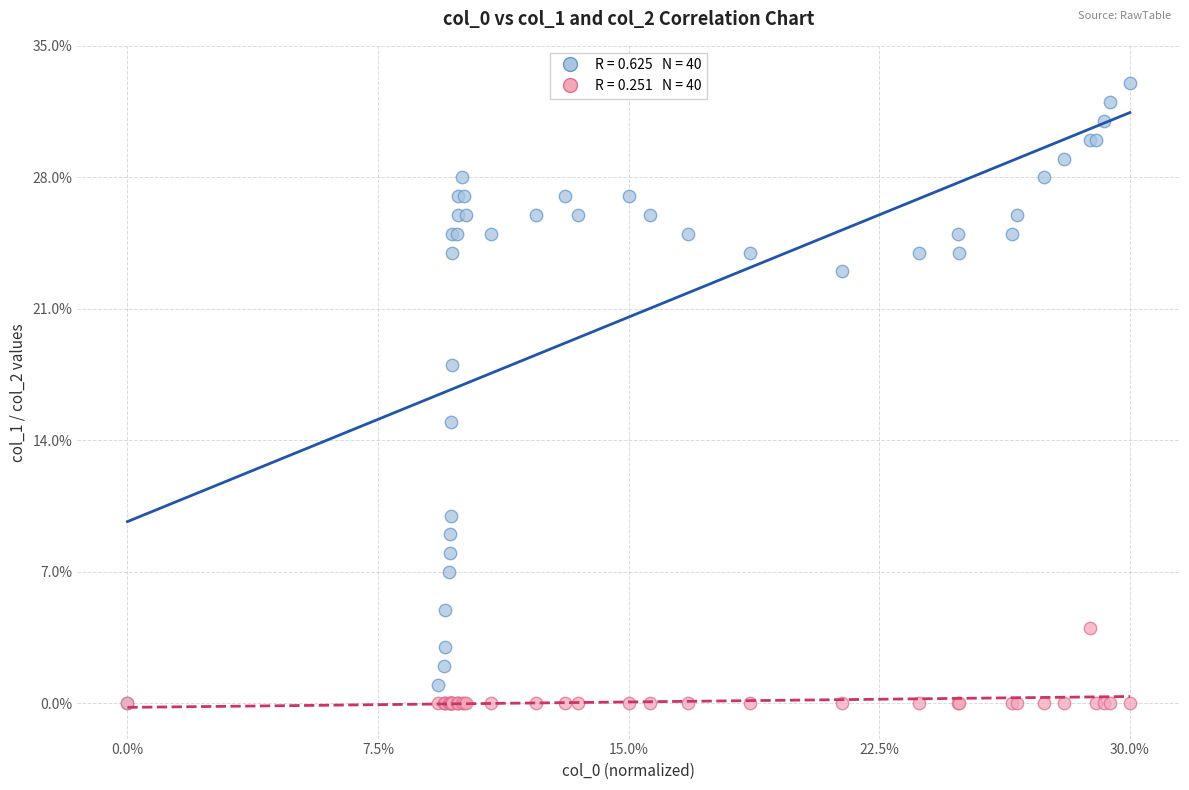

Across all series, what Y value is closest to 16?

15